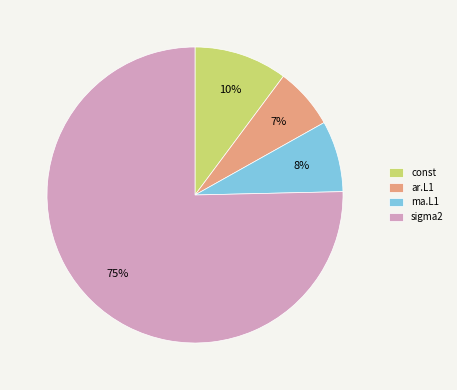

Do ar.L1 and const together represent more than half of the pie?

No